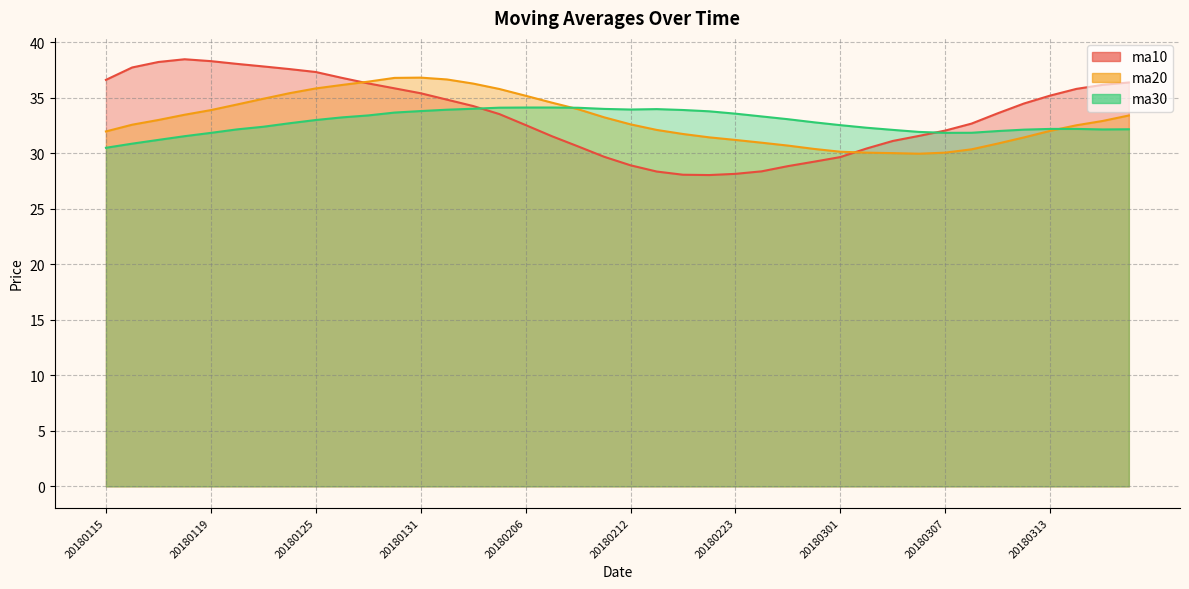

What is the total value across all series at 20180122?

104.6